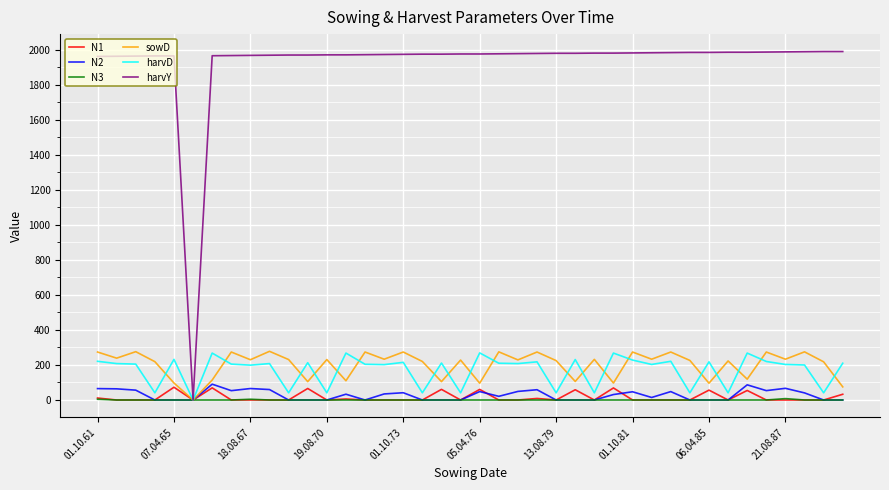

Which series has the largest range (max minus min)?

harvY